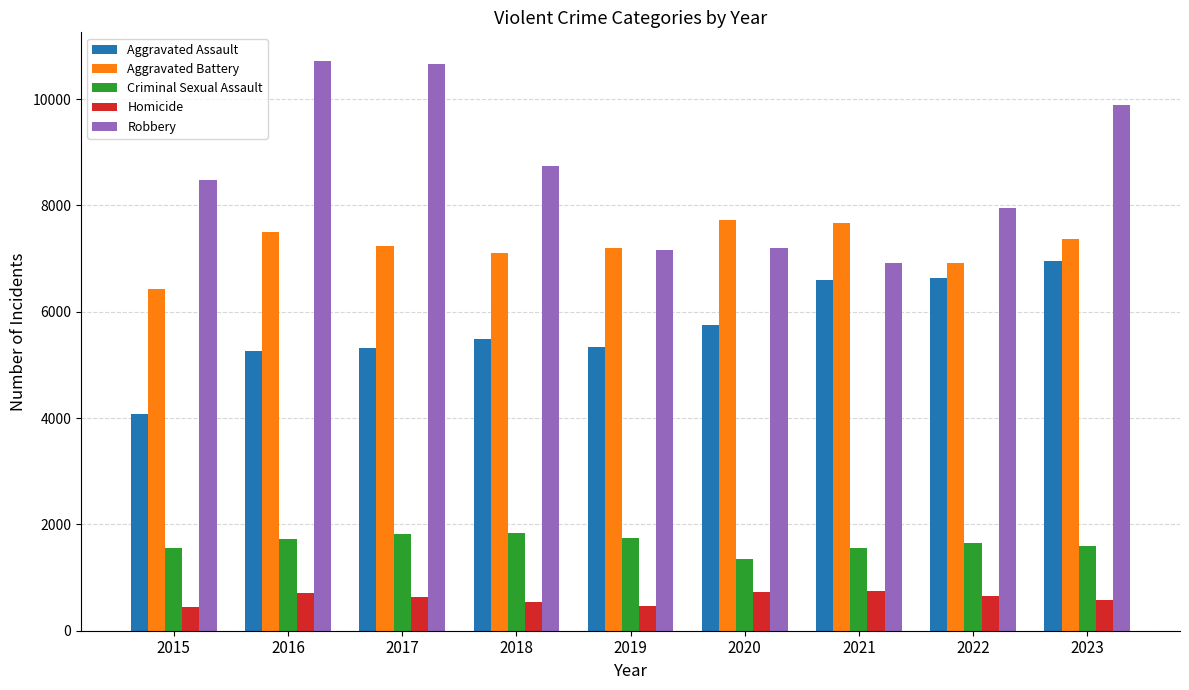

Is the value of Homicide at 2017 greater than the value of Criminal Sexual Assault at 2018?

No